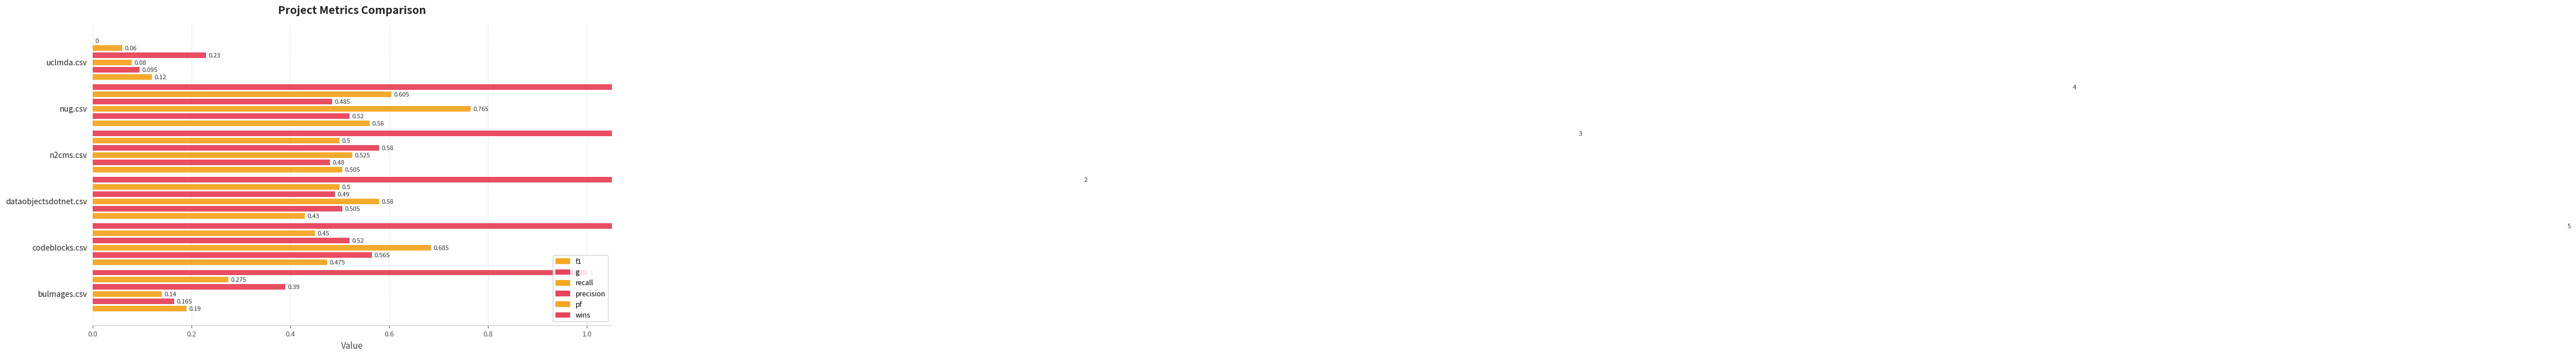

How many categories are shown in the chart?

6